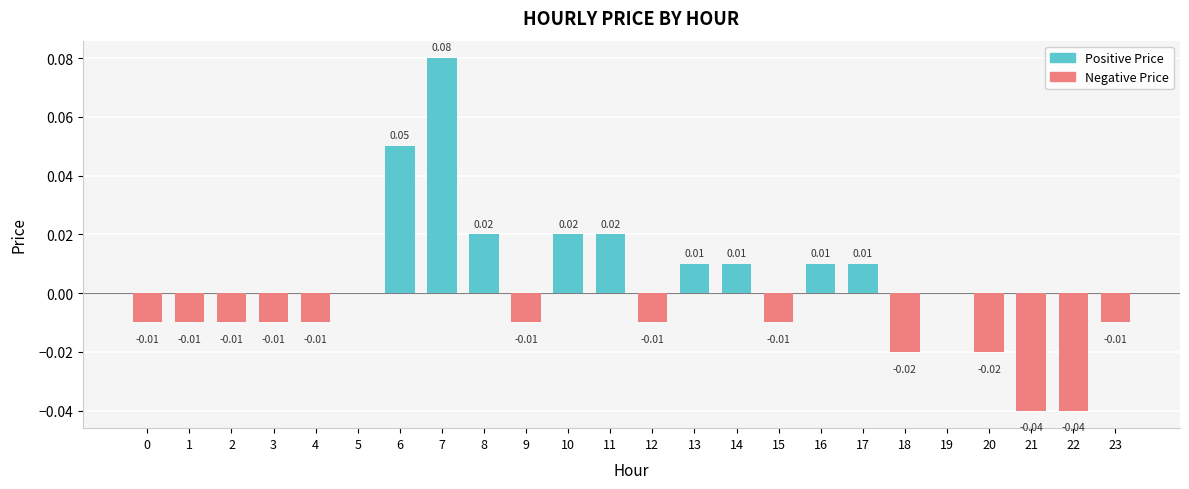

How many data points in Positive Price are above 0?

9